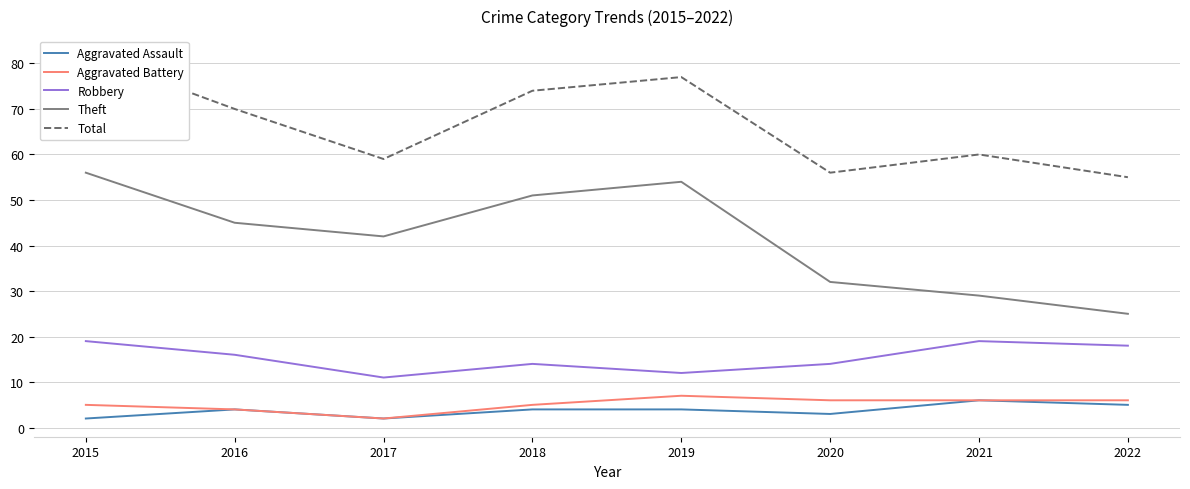

Which category has the lowest value in the Aggravated Battery series?

2017